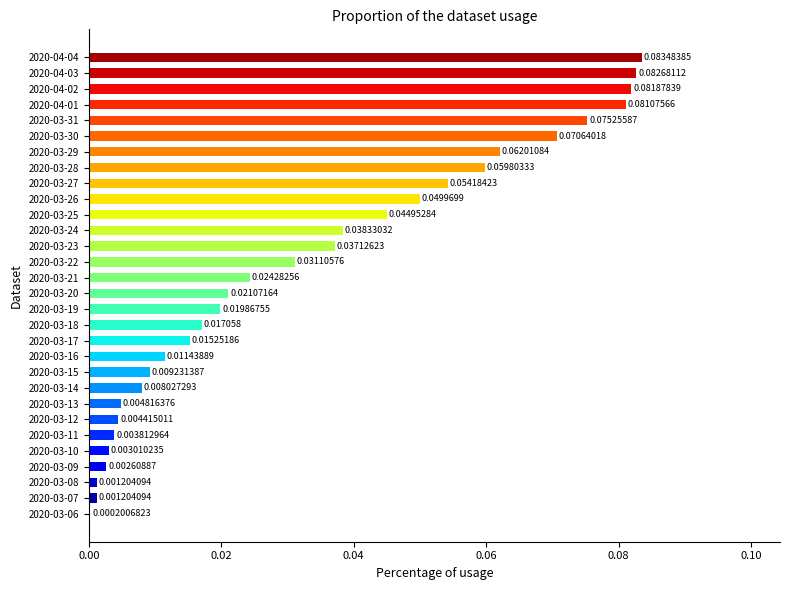

What is the sum of all values?

1.0